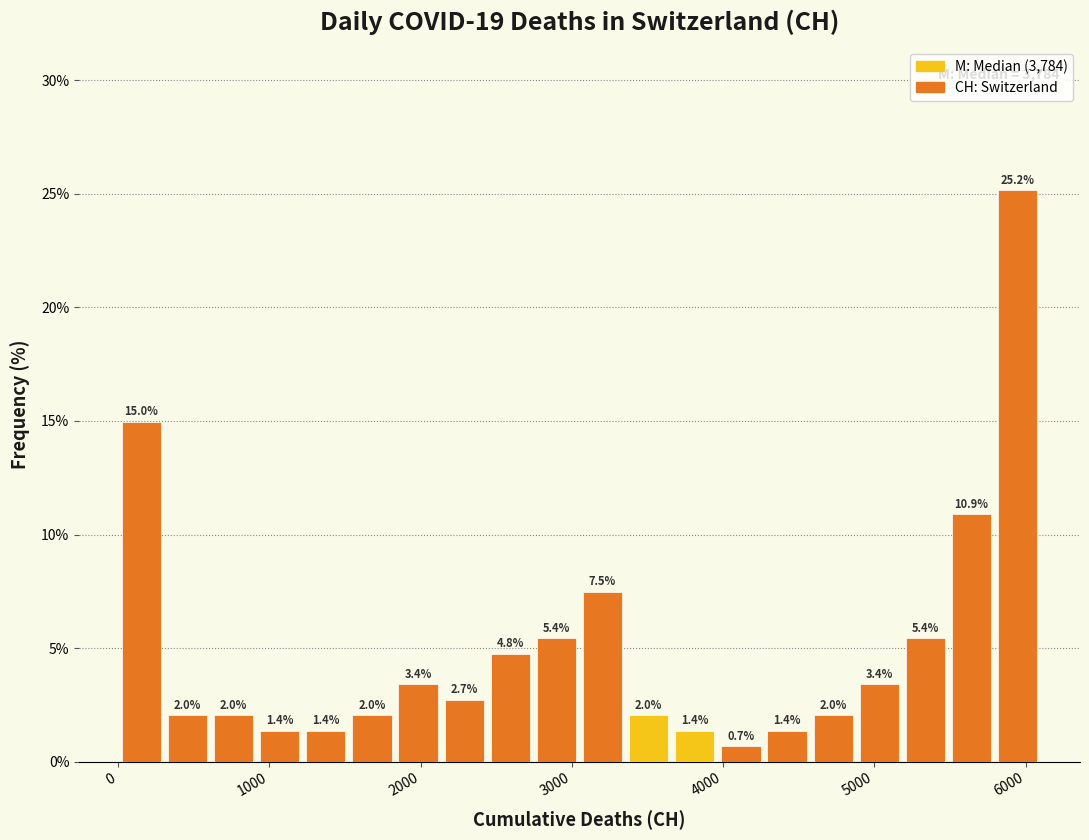

Read against the x-axis, roughly where is the centre of the tallest bar?

5900